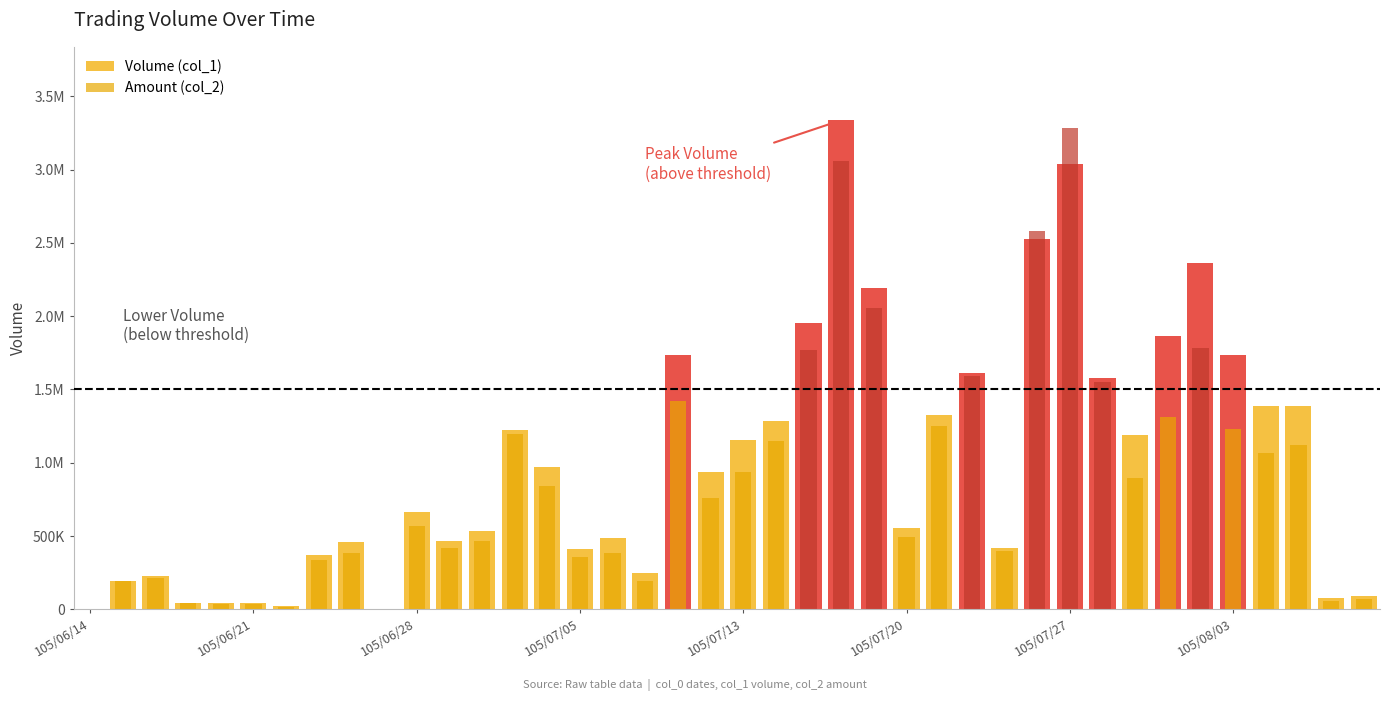

How many bars are there in total?

80